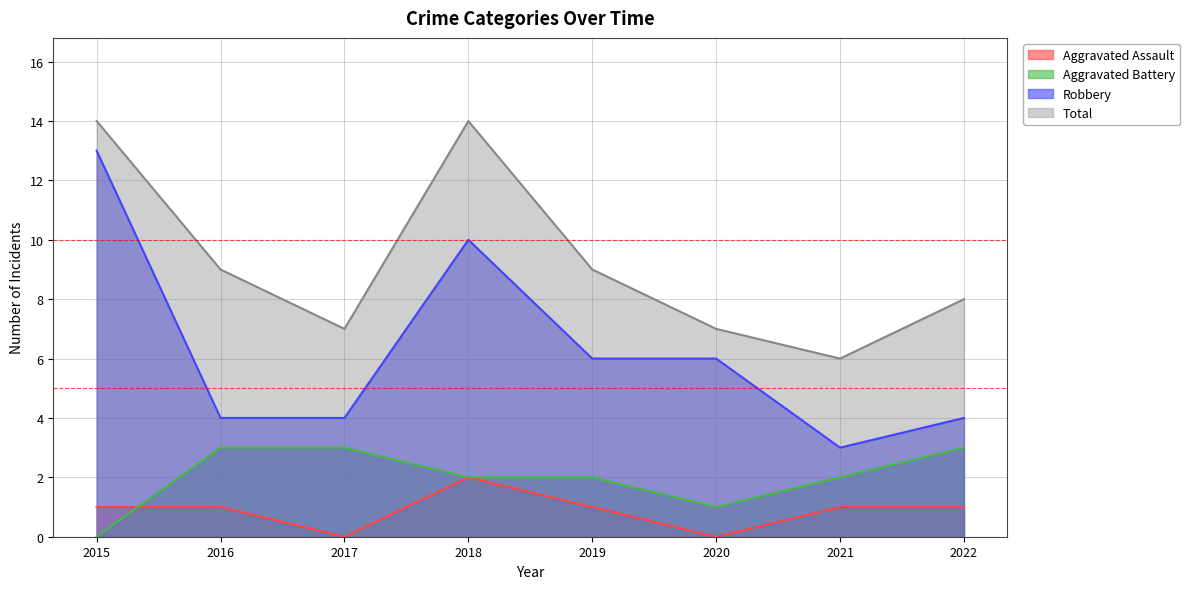

What is the spread (max minus min) of values at 2017?

7